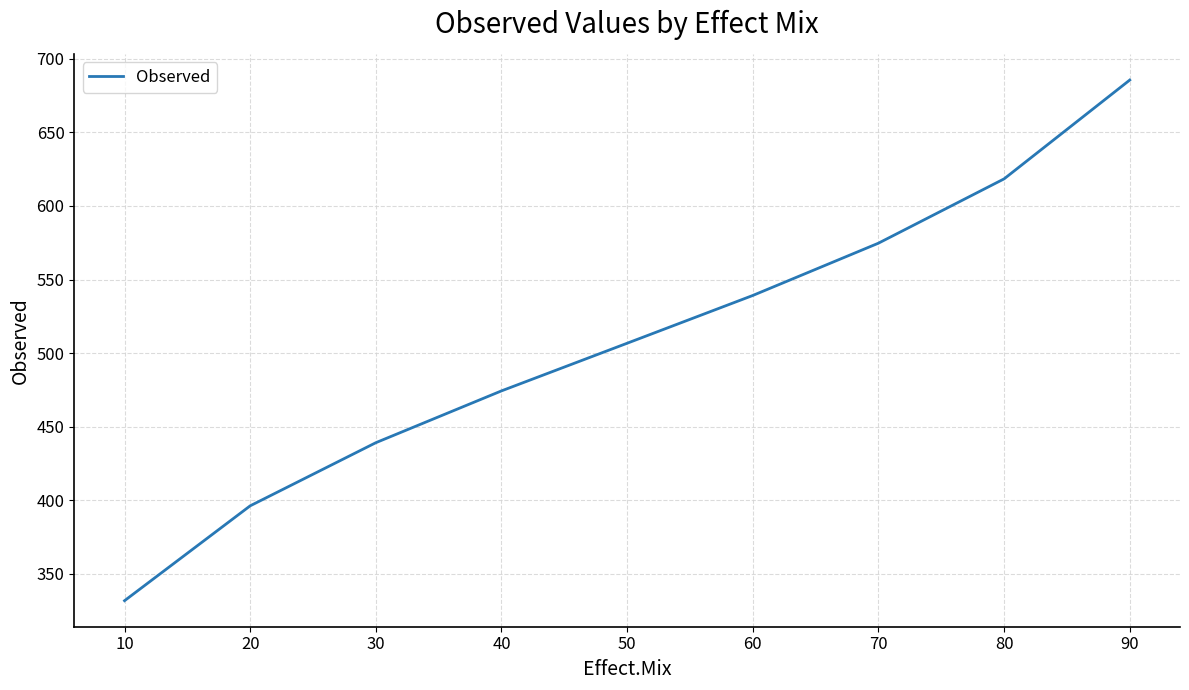

Is it true that the value at 30 is 439.2?

True